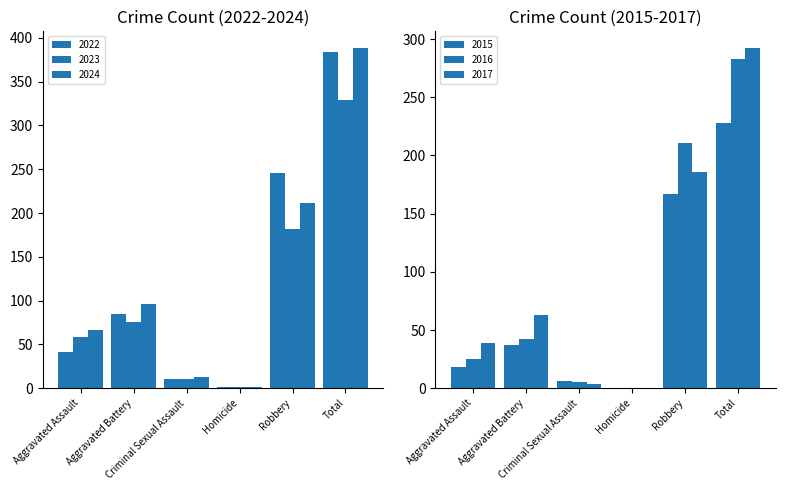

Reading right to left, extract all data points from this chart.

2022: Total=384	Robbery=246	Homicide=1	Criminal Sexual Assault=11	Aggravated Battery=85	Aggravated Assault=41
2023: Total=329	Robbery=182	Homicide=2	Criminal Sexual Assault=11	Aggravated Battery=76	Aggravated Assault=58
2024: Total=388	Robbery=211	Homicide=2	Criminal Sexual Assault=13	Aggravated Battery=96	Aggravated Assault=66
2015: Total=228	Robbery=167	Homicide=0	Criminal Sexual Assault=6	Aggravated Battery=37	Aggravated Assault=18
2016: Total=283	Robbery=211	Homicide=0	Criminal Sexual Assault=5	Aggravated Battery=42	Aggravated Assault=25
2017: Total=292	Robbery=186	Homicide=0	Criminal Sexual Assault=4	Aggravated Battery=63	Aggravated Assault=39